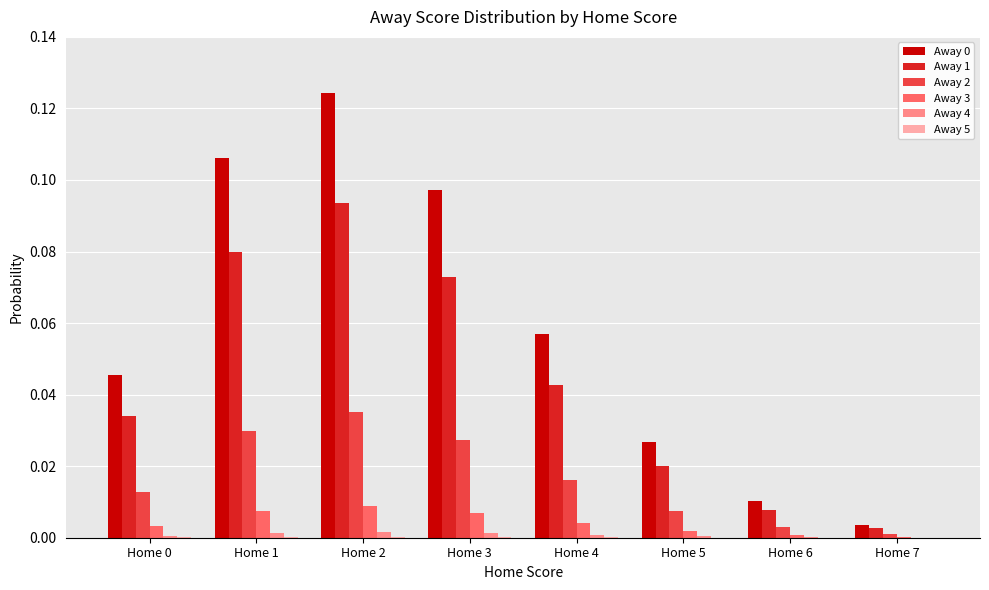

Are the bars grouped side by side (vs. stacked)?

Yes